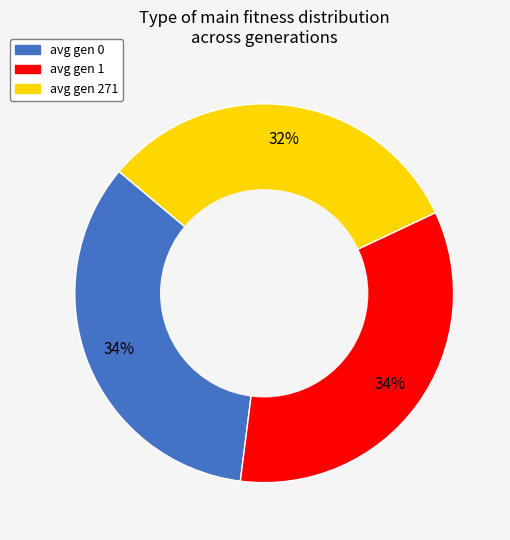

Count the number of slices in the pie.

3